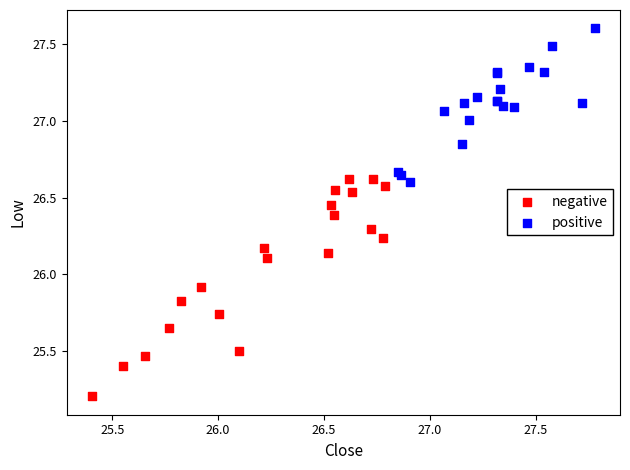

Which series contains the highest Y value?

positive